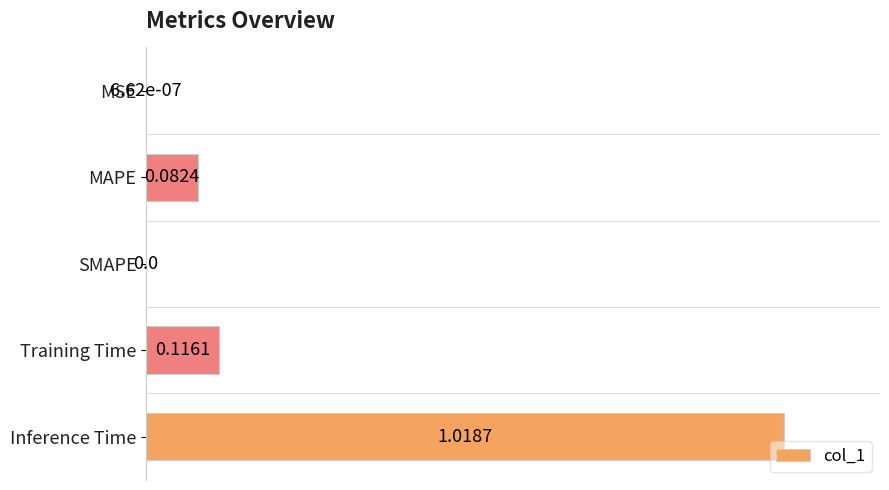

What is the average value?

0.2